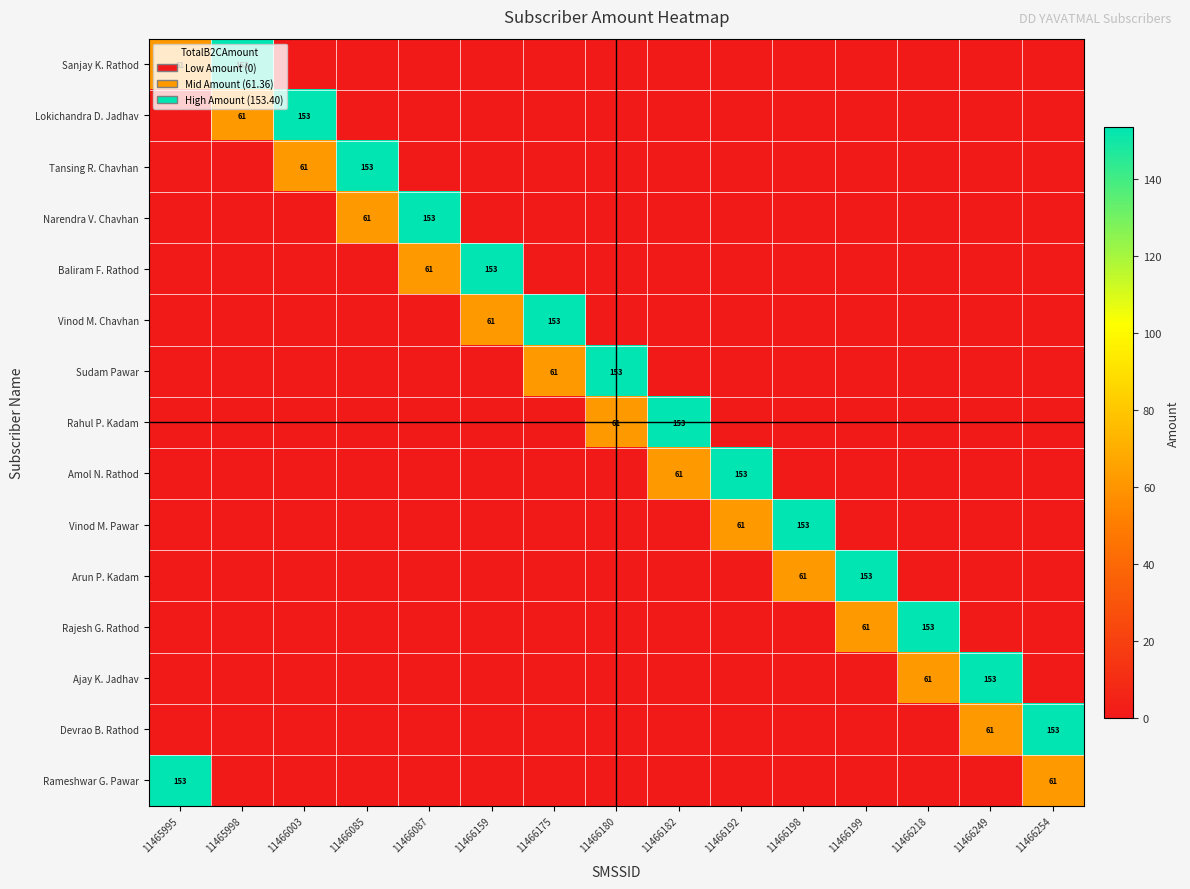

How many distinct data groups are displayed?

15